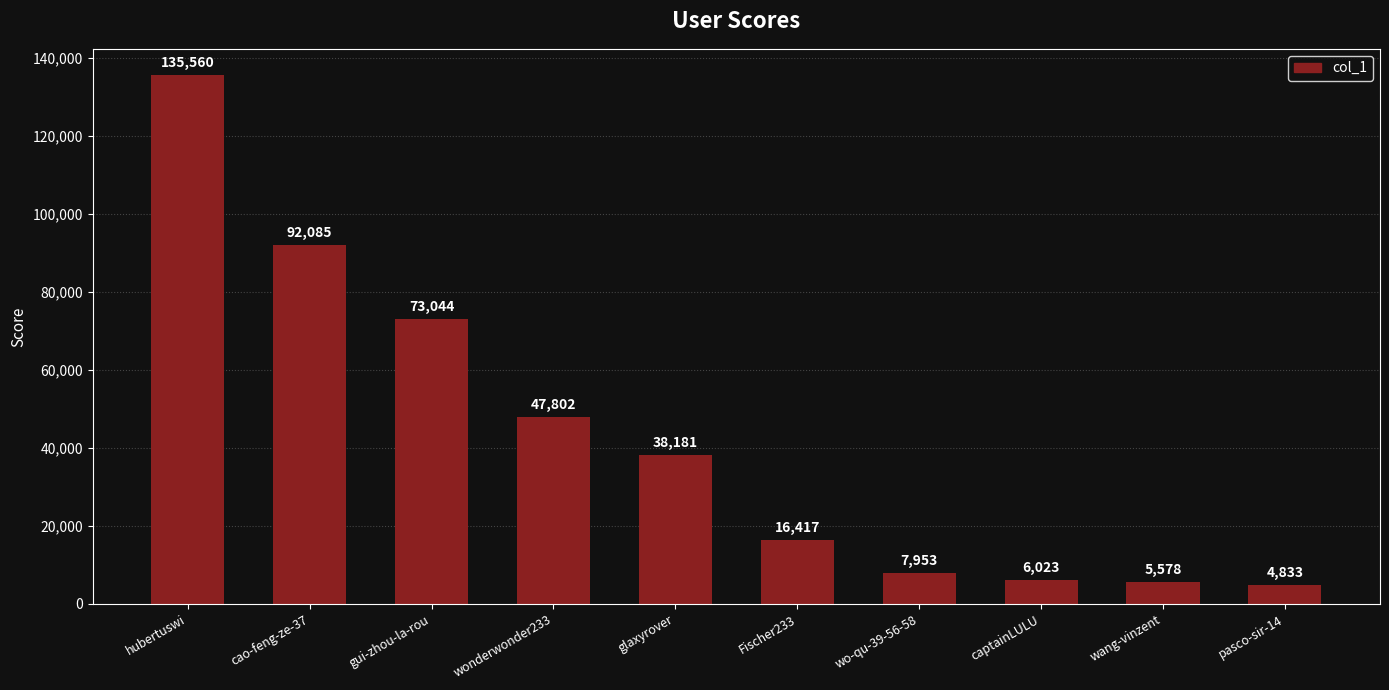

Reading left to right, transcribe all the data shown in this chart.

135560	92085	73044	47802	38181	16417	7953	6023	5578	4833